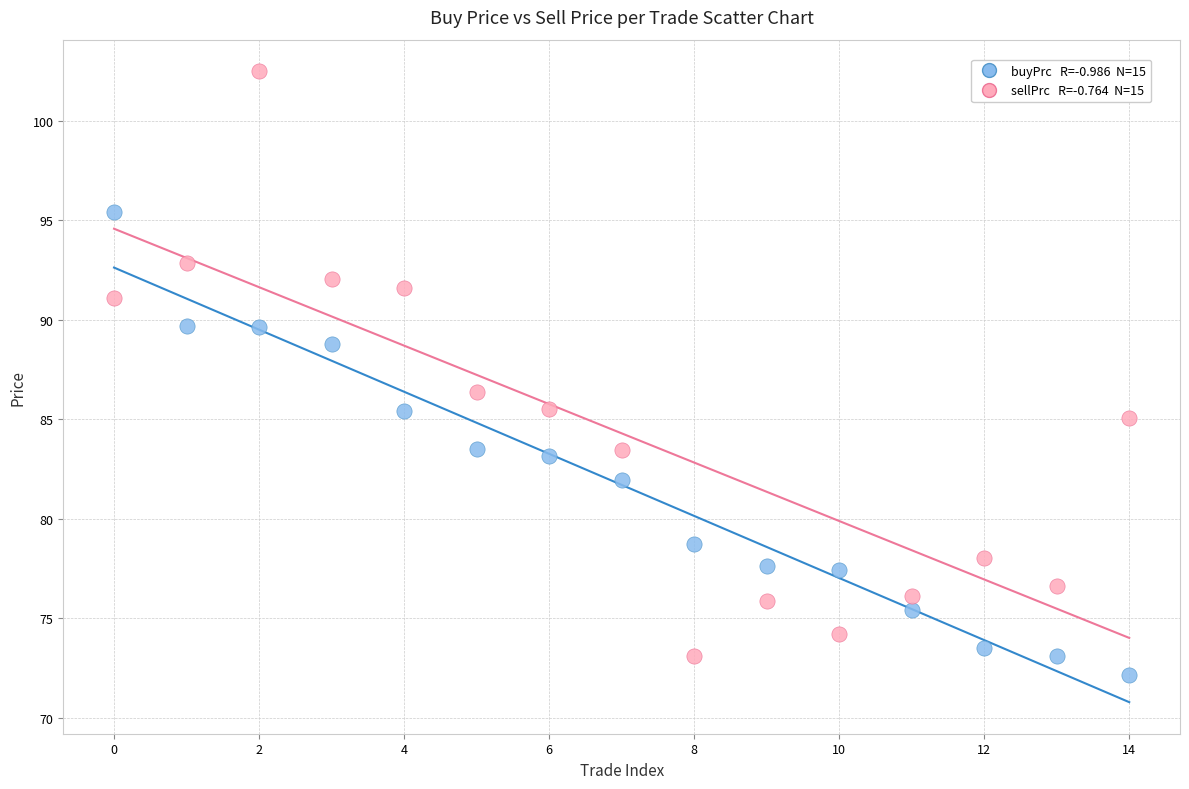

Across all series, what Y value is closest to 87?

86.4